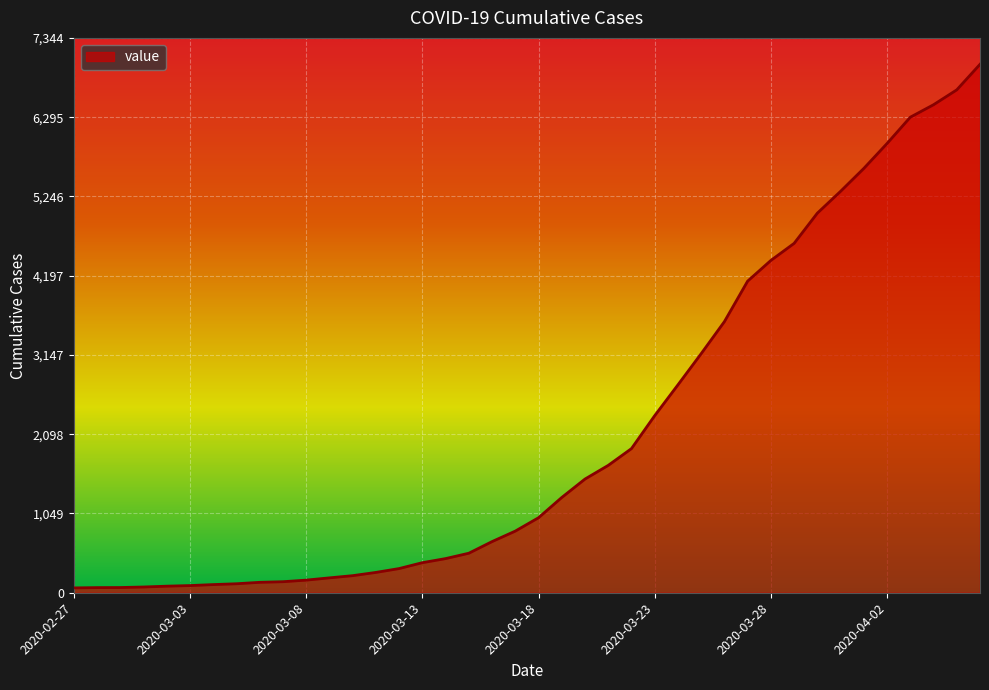

What is the maximum value shown in the chart?

6995